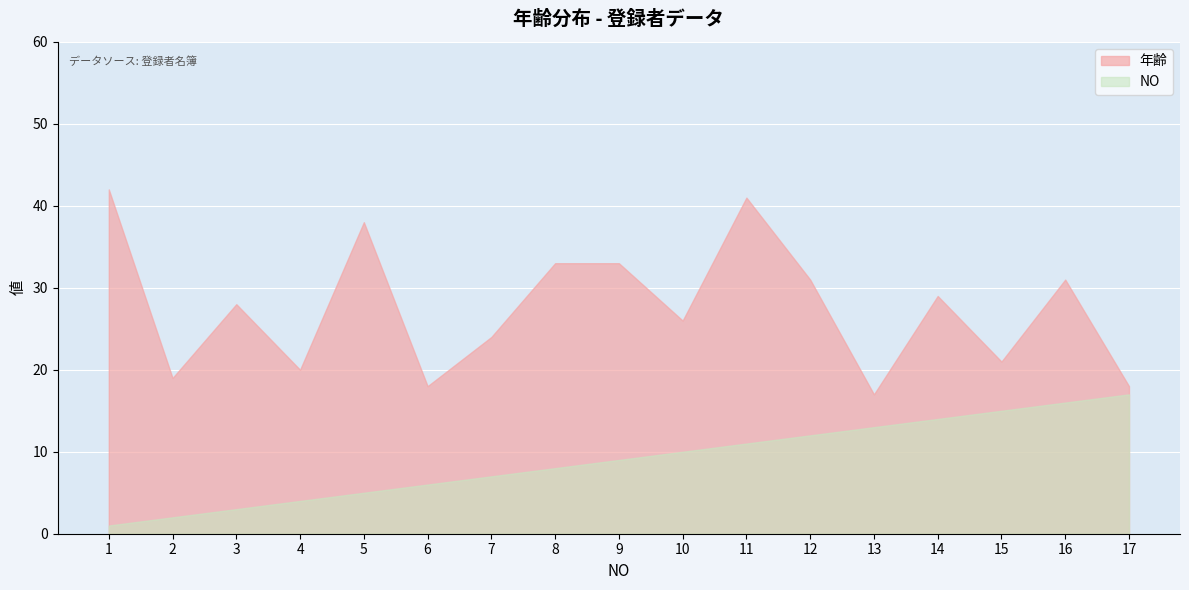

At how many categories does at least one series exceed 35?

3